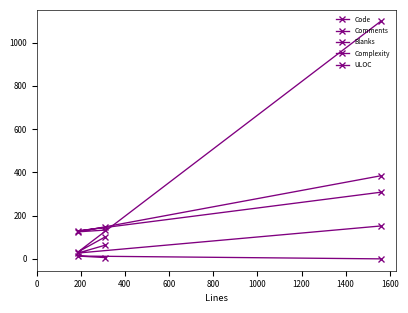

What is the sum of the Comments values at 200 and 0?

1130